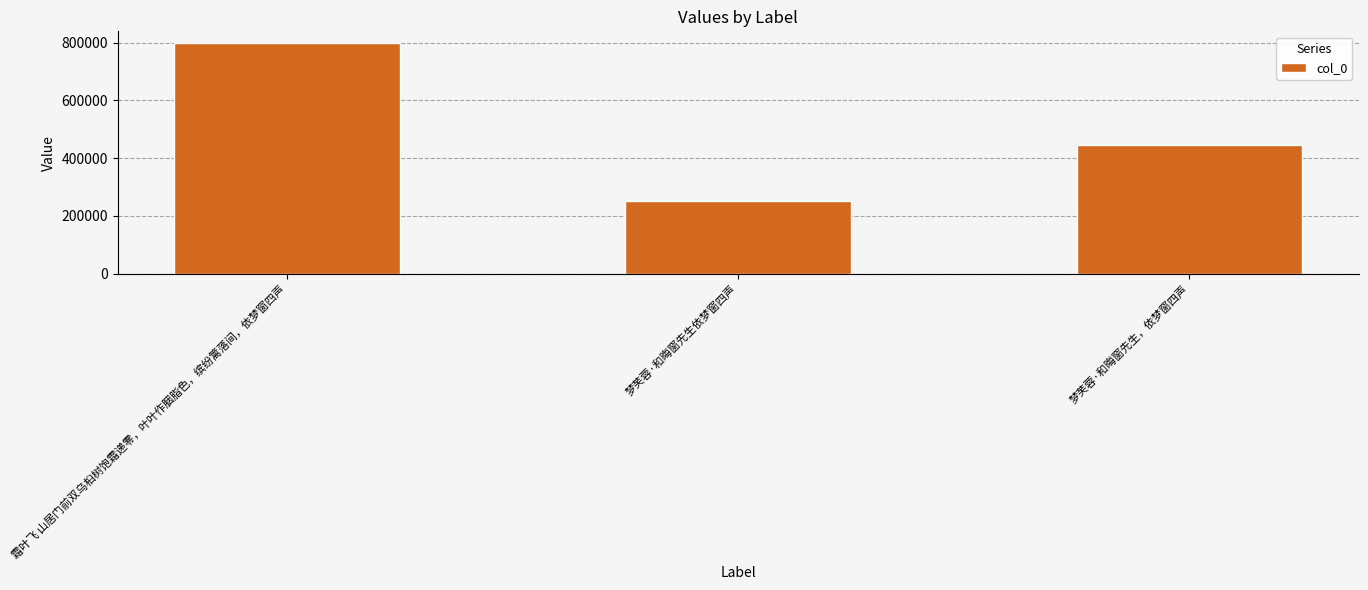

Count the values in the range 251678 to 798962.

3